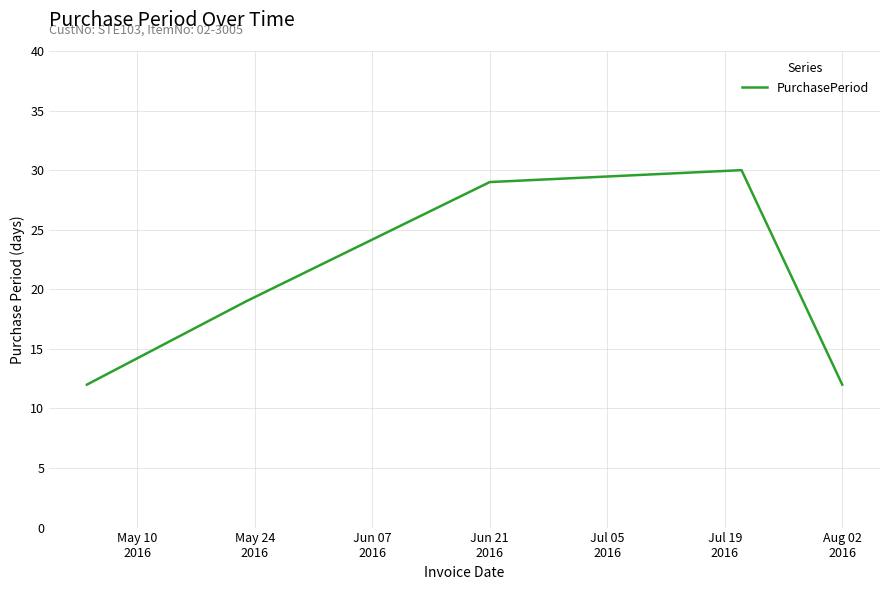

True or false: there are more than 2 points higher than both neighbors.

False